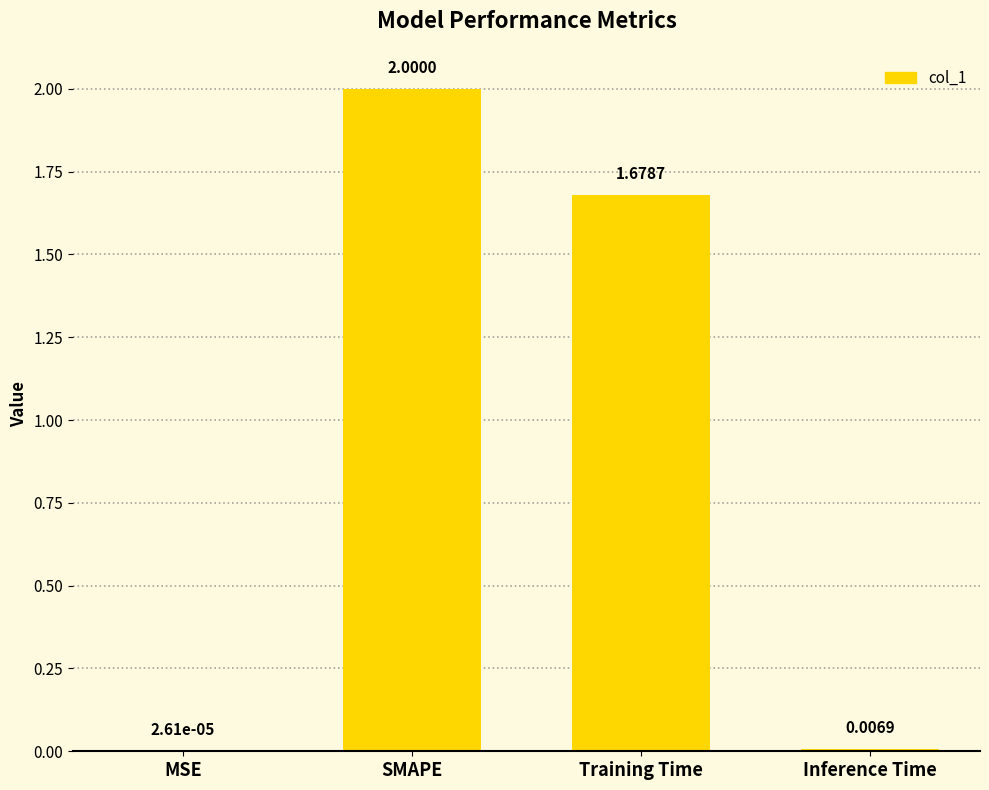

What is the change in value from MSE to Training Time?

+1.7